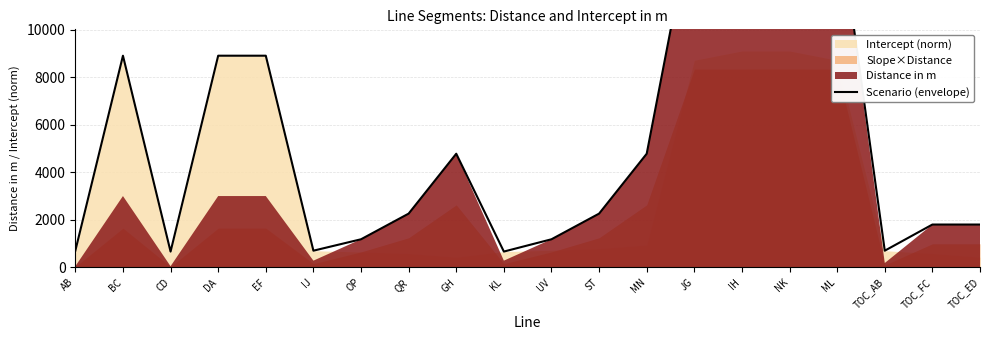

What is the label of the 6th point from the left?

IJ